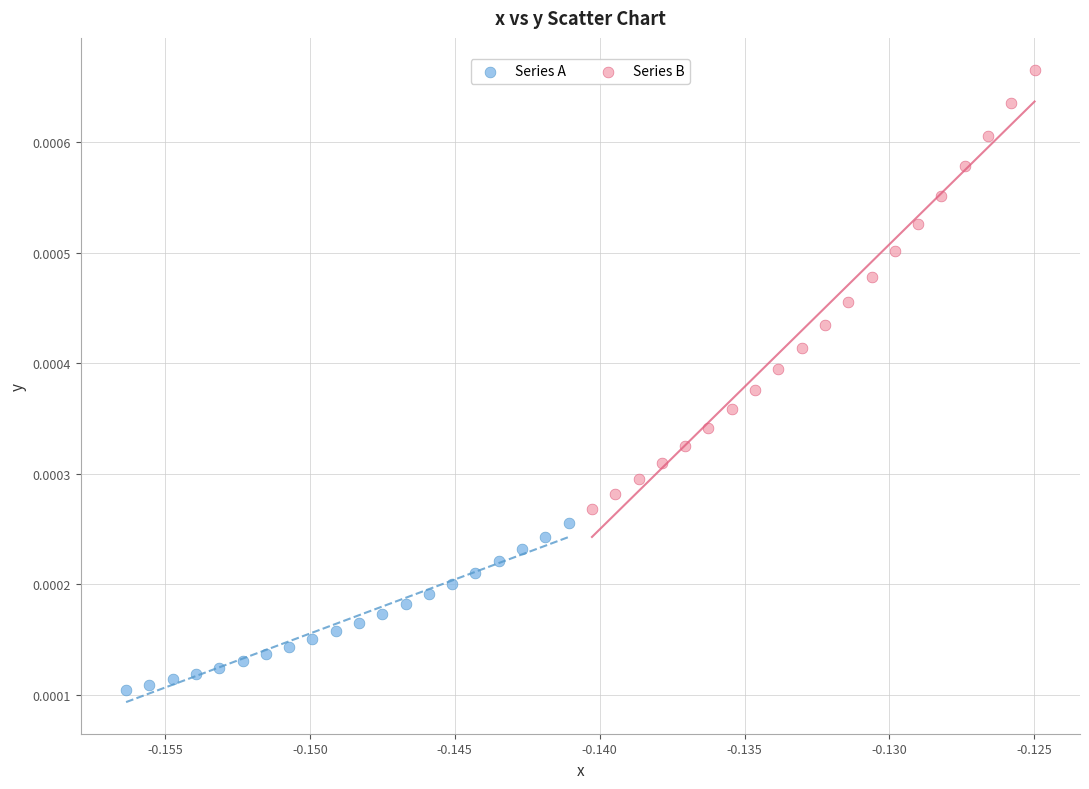

Which series reaches the minimum Y coordinate?

Series A